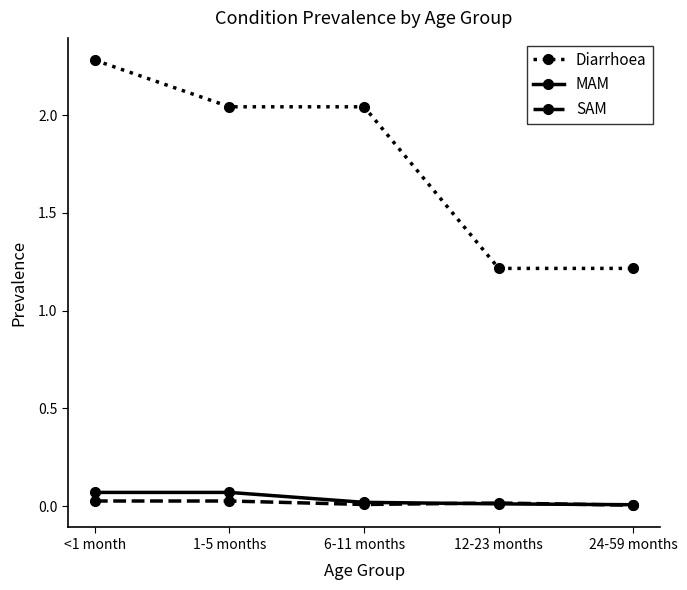

Which category has the highest value across all series?

<1 month